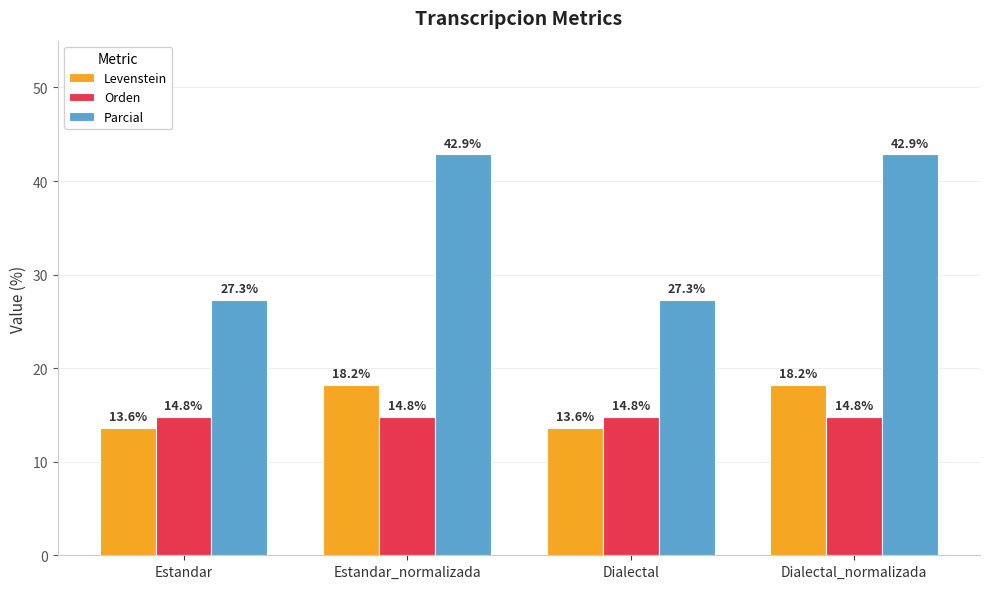

What is the difference between the maximum and minimum values in the Parcial series?

15.6